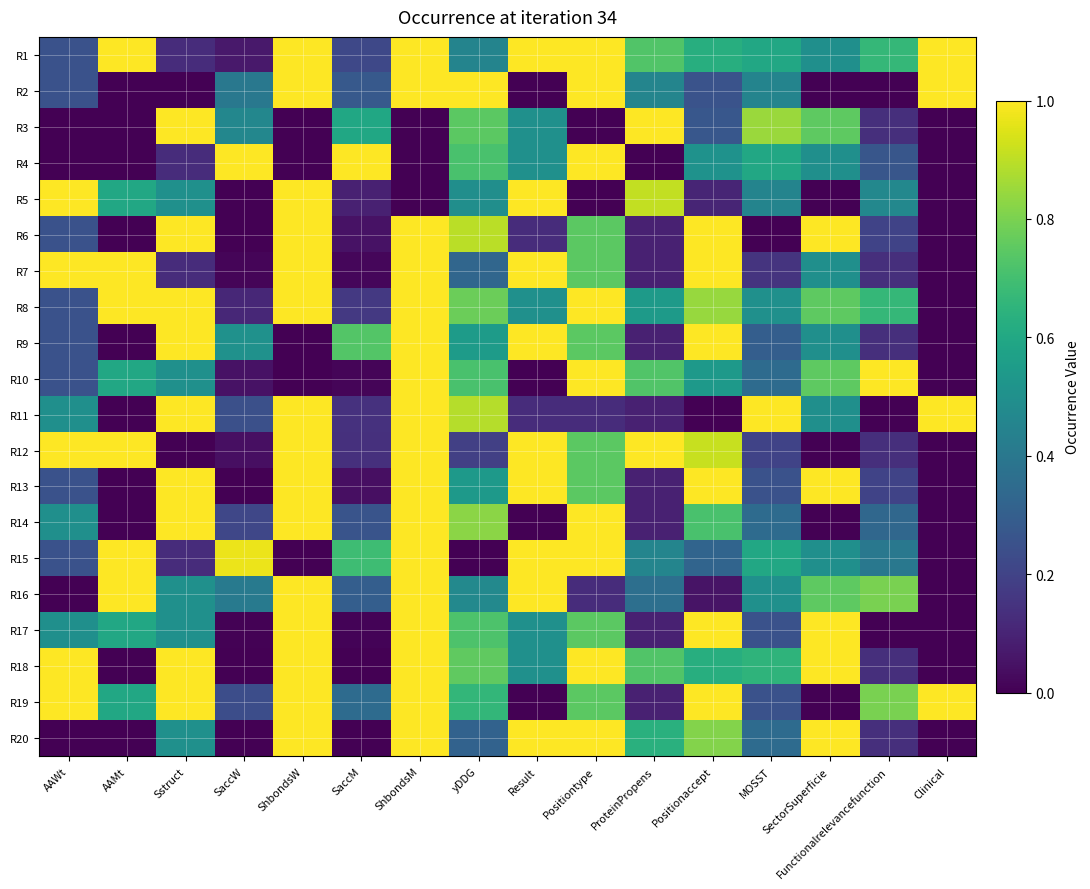

Reading right to left, extract all data points from this chart.

R1: Clinical=1.0	Functionalrelevancefunction=0.7	SectorSuperficie=0.5	MOSST=0.6	Positionaccept=0.6	ProteinPropens=0.7	Positiontype=1.0	Result=1.0	yDDG=0.5	ShbondsM=1.0	SaccM=0.2	ShbondsW=1.0	SaccW=0.1	Sstruct=0.1	AAMt=1.0	AAWt=0.2
R2: Clinical=1.0	Functionalrelevancefunction=0.0	SectorSuperficie=0.0	MOSST=0.5	Positionaccept=0.3	ProteinPropens=0.5	Positiontype=1.0	Result=0.0	yDDG=1.0	ShbondsM=1.0	SaccM=0.3	ShbondsW=1.0	SaccW=0.4	Sstruct=0.0	AAMt=0.0	AAWt=0.2
R3: Clinical=0.0	Functionalrelevancefunction=0.1	SectorSuperficie=0.8	MOSST=0.9	Positionaccept=0.3	ProteinPropens=1.0	Positiontype=0.0	Result=0.5	yDDG=0.7	ShbondsM=0.0	SaccM=0.6	ShbondsW=0.0	SaccW=0.5	Sstruct=1.0	AAMt=0.0	AAWt=0.0
R4: Clinical=0.0	Functionalrelevancefunction=0.3	SectorSuperficie=0.5	MOSST=0.6	Positionaccept=0.5	ProteinPropens=0.0	Positiontype=1.0	Result=0.5	yDDG=0.7	ShbondsM=0.0	SaccM=1.0	ShbondsW=0.0	SaccW=1.0	Sstruct=0.1	AAMt=0.0	AAWt=0.0
R5: Clinical=0.0	Functionalrelevancefunction=0.5	SectorSuperficie=0.0	MOSST=0.5	Positionaccept=0.1	ProteinPropens=0.9	Positiontype=0.0	Result=1.0	yDDG=0.5	ShbondsM=0.0	SaccM=0.1	ShbondsW=1.0	SaccW=0.0	Sstruct=0.5	AAMt=0.6	AAWt=1.0
R6: Clinical=0.0	Functionalrelevancefunction=0.2	SectorSuperficie=1.0	MOSST=0.0	Positionaccept=1.0	ProteinPropens=0.1	Positiontype=0.7	Result=0.1	yDDG=0.9	ShbondsM=1.0	SaccM=0.0	ShbondsW=1.0	SaccW=0.0	Sstruct=1.0	AAMt=0.0	AAWt=0.2
R7: Clinical=0.0	Functionalrelevancefunction=0.1	SectorSuperficie=0.5	MOSST=0.2	Positionaccept=1.0	ProteinPropens=0.1	Positiontype=0.7	Result=1.0	yDDG=0.3	ShbondsM=1.0	SaccM=0.0	ShbondsW=1.0	SaccW=0.0	Sstruct=0.1	AAMt=1.0	AAWt=1.0
R8: Clinical=0.0	Functionalrelevancefunction=0.7	SectorSuperficie=0.8	MOSST=0.5	Positionaccept=0.8	ProteinPropens=0.5	Positiontype=1.0	Result=0.5	yDDG=0.8	ShbondsM=1.0	SaccM=0.2	ShbondsW=1.0	SaccW=0.1	Sstruct=1.0	AAMt=1.0	AAWt=0.2
R9: Clinical=0.0	Functionalrelevancefunction=0.1	SectorSuperficie=0.5	MOSST=0.3	Positionaccept=1.0	ProteinPropens=0.1	Positiontype=0.7	Result=1.0	yDDG=0.5	ShbondsM=1.0	SaccM=0.7	ShbondsW=0.0	SaccW=0.5	Sstruct=1.0	AAMt=0.0	AAWt=0.2
R10: Clinical=0.0	Functionalrelevancefunction=1.0	SectorSuperficie=0.8	MOSST=0.4	Positionaccept=0.5	ProteinPropens=0.7	Positiontype=1.0	Result=0.0	yDDG=0.7	ShbondsM=1.0	SaccM=0.0	ShbondsW=0.0	SaccW=0.0	Sstruct=0.5	AAMt=0.6	AAWt=0.2
R11: Clinical=1.0	Functionalrelevancefunction=0.0	SectorSuperficie=0.5	MOSST=1.0	Positionaccept=0.0	ProteinPropens=0.1	Positiontype=0.1	Result=0.1	yDDG=0.9	ShbondsM=1.0	SaccM=0.1	ShbondsW=1.0	SaccW=0.2	Sstruct=1.0	AAMt=0.0	AAWt=0.5
R12: Clinical=0.0	Functionalrelevancefunction=0.1	SectorSuperficie=0.0	MOSST=0.2	Positionaccept=0.9	ProteinPropens=1.0	Positiontype=0.7	Result=1.0	yDDG=0.2	ShbondsM=1.0	SaccM=0.1	ShbondsW=1.0	SaccW=0.0	Sstruct=0.0	AAMt=1.0	AAWt=1.0
R13: Clinical=0.0	Functionalrelevancefunction=0.2	SectorSuperficie=1.0	MOSST=0.2	Positionaccept=1.0	ProteinPropens=0.1	Positiontype=0.7	Result=1.0	yDDG=0.5	ShbondsM=1.0	SaccM=0.0	ShbondsW=1.0	SaccW=0.0	Sstruct=1.0	AAMt=0.0	AAWt=0.2
R14: Clinical=0.0	Functionalrelevancefunction=0.3	SectorSuperficie=0.0	MOSST=0.4	Positionaccept=0.7	ProteinPropens=0.1	Positiontype=1.0	Result=0.0	yDDG=0.8	ShbondsM=1.0	SaccM=0.3	ShbondsW=1.0	SaccW=0.2	Sstruct=1.0	AAMt=0.0	AAWt=0.5
R15: Clinical=0.0	Functionalrelevancefunction=0.4	SectorSuperficie=0.5	MOSST=0.6	Positionaccept=0.3	ProteinPropens=0.5	Positiontype=1.0	Result=1.0	yDDG=0.0	ShbondsM=1.0	SaccM=0.7	ShbondsW=0.0	SaccW=1.0	Sstruct=0.1	AAMt=1.0	AAWt=0.2
R16: Clinical=0.0	Functionalrelevancefunction=0.8	SectorSuperficie=0.8	MOSST=0.5	Positionaccept=0.1	ProteinPropens=0.4	Positiontype=0.1	Result=1.0	yDDG=0.5	ShbondsM=1.0	SaccM=0.3	ShbondsW=1.0	SaccW=0.4	Sstruct=0.5	AAMt=1.0	AAWt=0.0
R17: Clinical=0.0	Functionalrelevancefunction=0.0	SectorSuperficie=1.0	MOSST=0.2	Positionaccept=1.0	ProteinPropens=0.1	Positiontype=0.7	Result=0.5	yDDG=0.7	ShbondsM=1.0	SaccM=0.0	ShbondsW=1.0	SaccW=0.0	Sstruct=0.5	AAMt=0.6	AAWt=0.5
R18: Clinical=0.0	Functionalrelevancefunction=0.1	SectorSuperficie=1.0	MOSST=0.7	Positionaccept=0.6	ProteinPropens=0.7	Positiontype=1.0	Result=0.5	yDDG=0.8	ShbondsM=1.0	SaccM=0.0	ShbondsW=1.0	SaccW=0.0	Sstruct=1.0	AAMt=0.0	AAWt=1.0
R19: Clinical=1.0	Functionalrelevancefunction=0.8	SectorSuperficie=0.0	MOSST=0.2	Positionaccept=1.0	ProteinPropens=0.1	Positiontype=0.7	Result=0.0	yDDG=0.7	ShbondsM=1.0	SaccM=0.4	ShbondsW=1.0	SaccW=0.2	Sstruct=1.0	AAMt=0.6	AAWt=1.0
R20: Clinical=0.0	Functionalrelevancefunction=0.1	SectorSuperficie=1.0	MOSST=0.4	Positionaccept=0.8	ProteinPropens=0.6	Positiontype=1.0	Result=1.0	yDDG=0.3	ShbondsM=1.0	SaccM=0.0	ShbondsW=1.0	SaccW=0.0	Sstruct=0.5	AAMt=0.0	AAWt=0.0